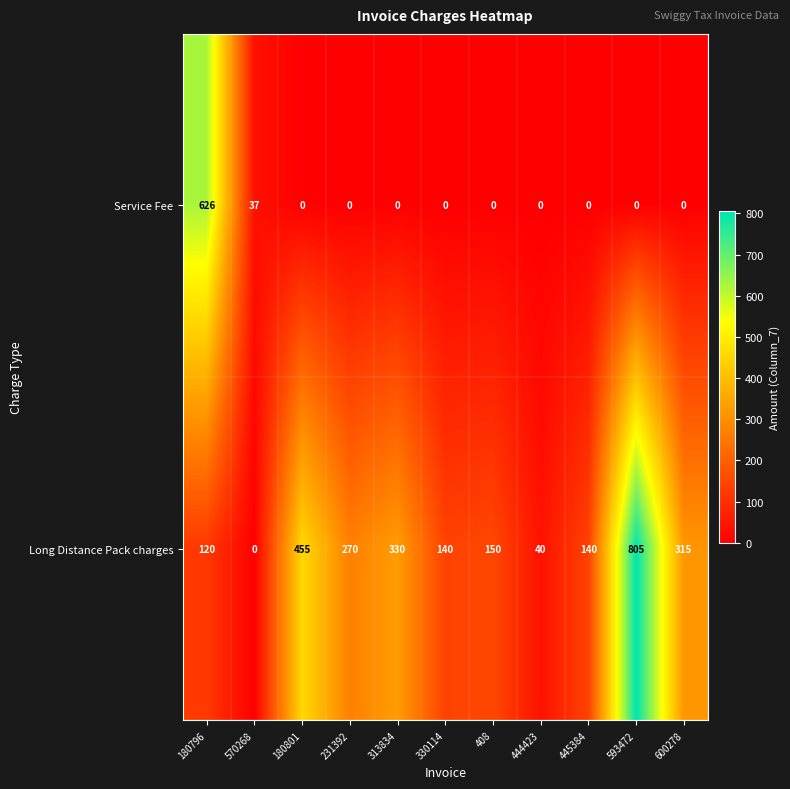

What is the maximum value shown in the chart?

805